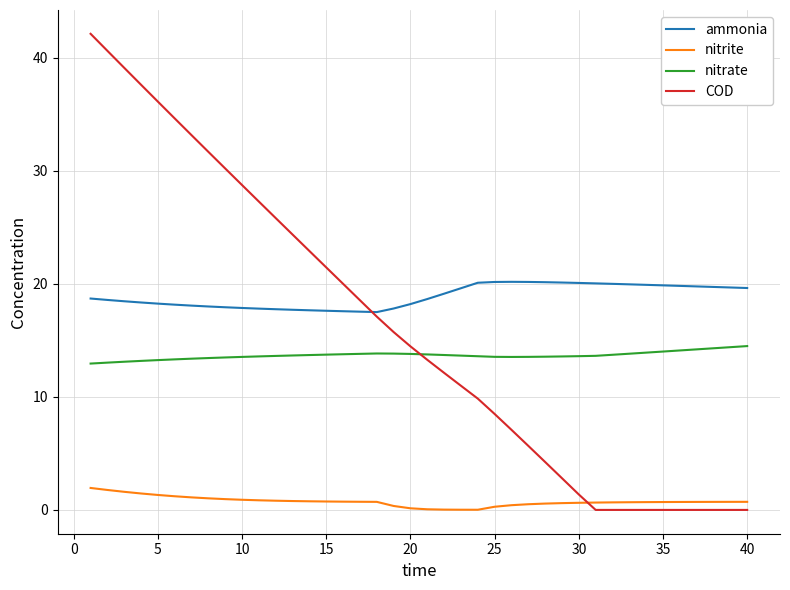

What is the greatest value displayed?

42.1